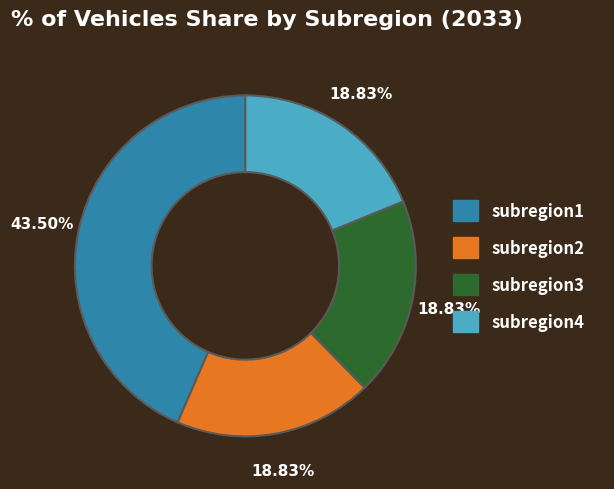

Is there any slice that represents more than half of the pie?

No